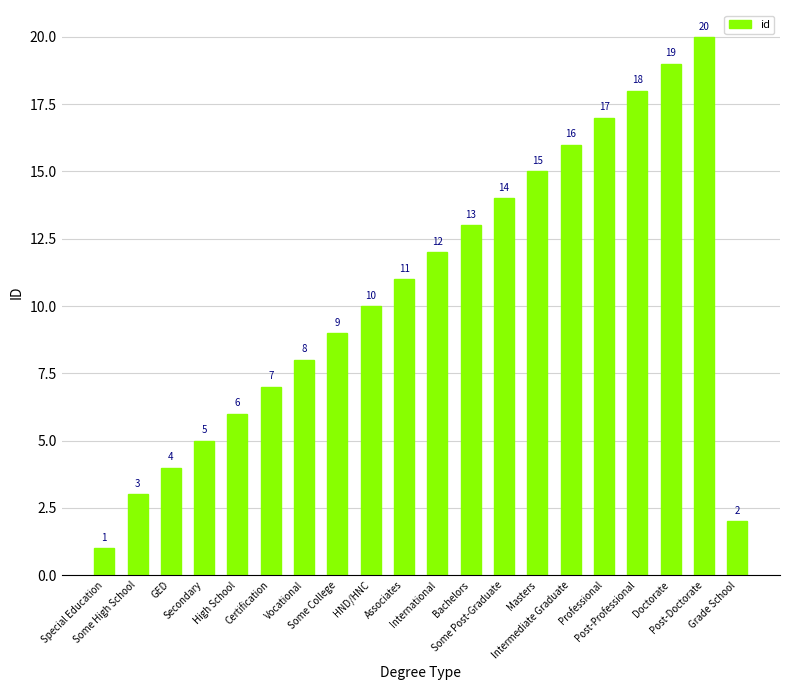

List the labels in order of value, largest first.

Post-Doctorate, Doctorate, Post-Professional, Professional, Intermediate Graduate, Masters, Some Post-Graduate, Bachelors, International, Associates, HND/HNC, Some College, Vocational, Certification, High School, Secondary, GED, Some High School, Grade School, Special Education